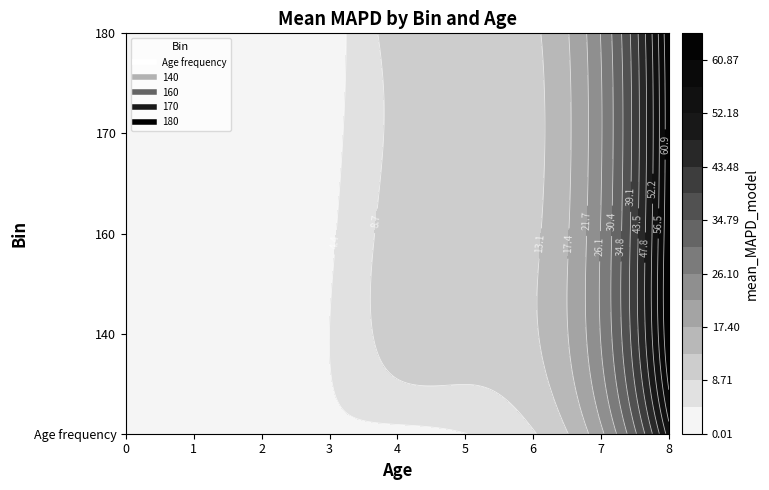

Reading left to right, list all the values displayed in this chart.

Age frequency: 0=0.7	1=2.5	2=2.5	3=3.5	4=3.1	5=4.3	6=8.4	7=20.8	8=54.3
140: 0=0.1	1=1.8	2=2.6	3=4.4	4=10.8	5=10.8	6=12.5	7=26.4	8=64.7
160: 0=0.8	1=0.7	2=1.9	3=3.8	4=10.8	5=10.8	6=12.3	7=26.3	8=64.5
170: 0=0.5	1=0.2	2=1.2	3=3.1	4=9.8	5=9.9	6=11.8	7=25.8	8=63.7
180: 0=0.6	1=0.6	2=0.9	3=2.5	4=10.8	5=10.8	6=12.3	7=26.3	8=64.5